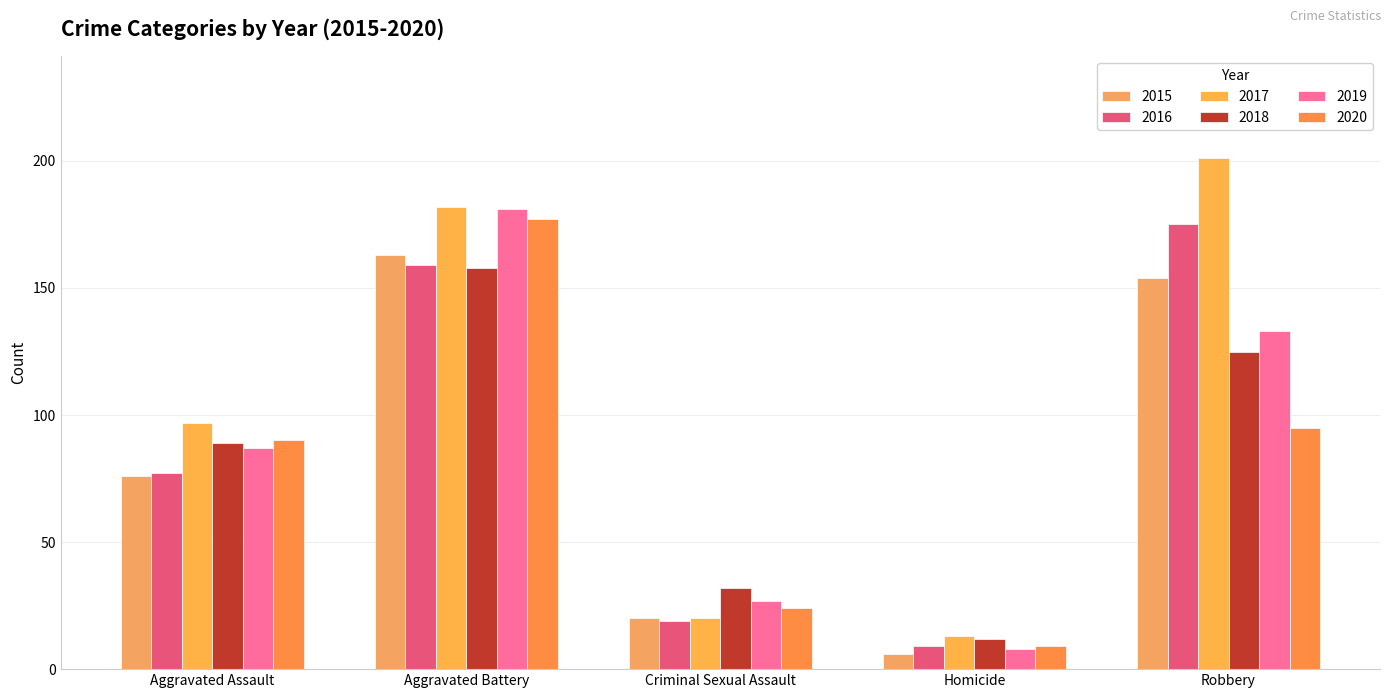

Rank the series at Criminal Sexual Assault from lowest to highest value.

2016, 2015, 2017, 2020, 2019, 2018